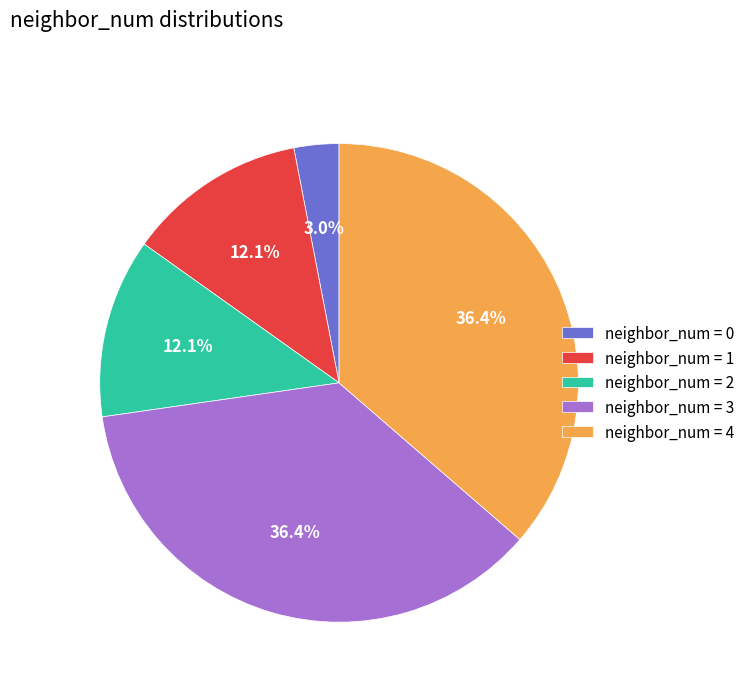

What is the ratio of the value at neighbor_num = 1 to the value at neighbor_num = 4?

0.3